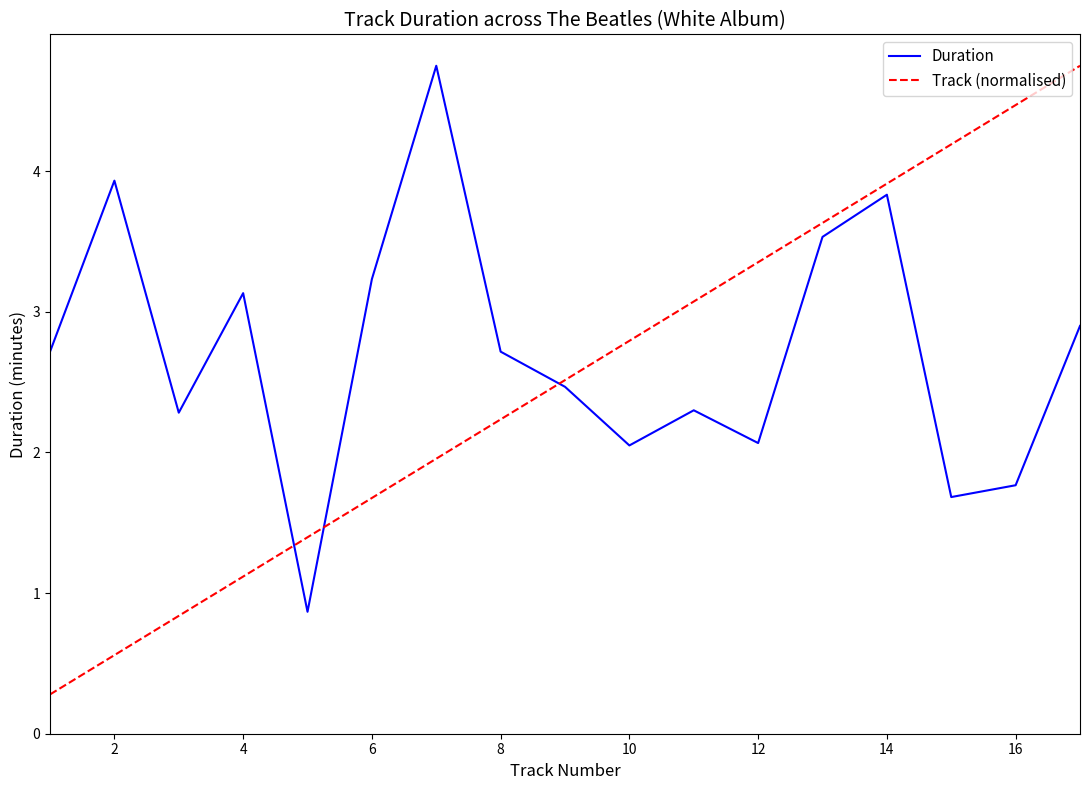

Which series has the largest total across all categories?

Duration